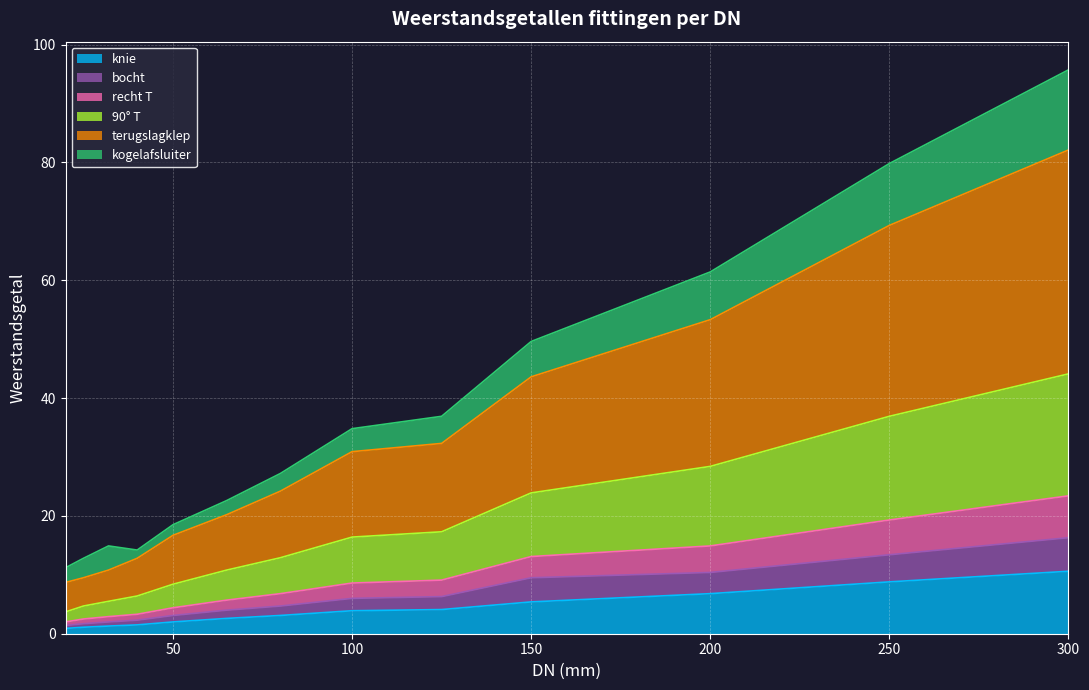

Between 50 and 300, which series saw the biggest shift?

terugslagklep